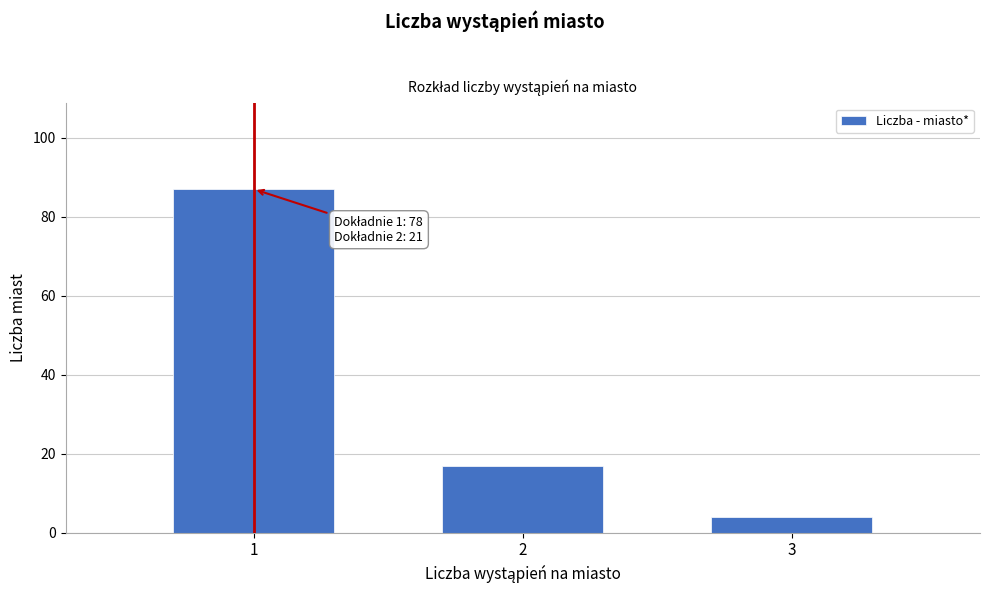

Reading right to left, transcribe all the data shown in this chart.

3=4	2=17	1=87